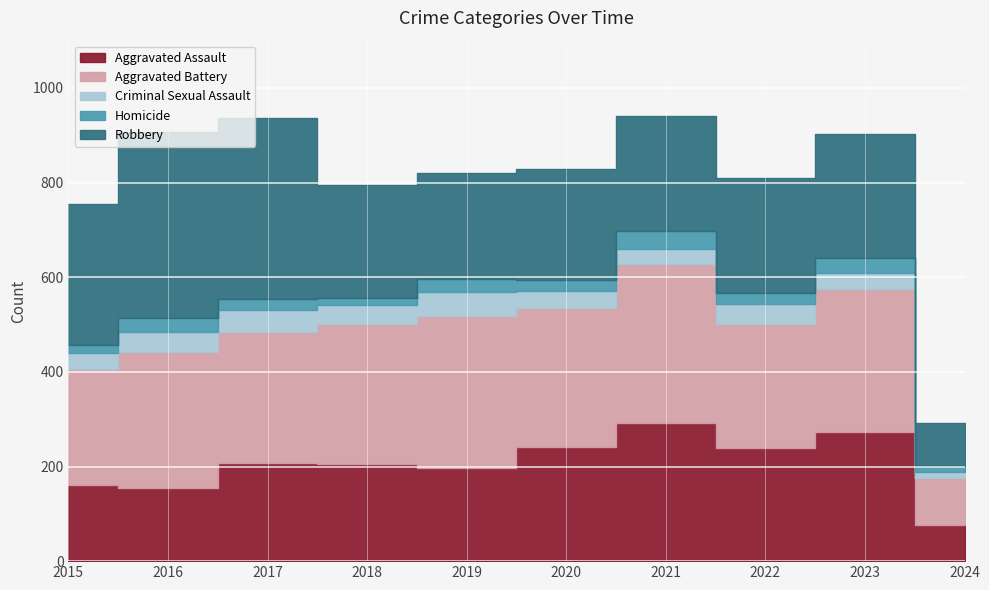

How many interior local peaks does the Homicide series have?

4